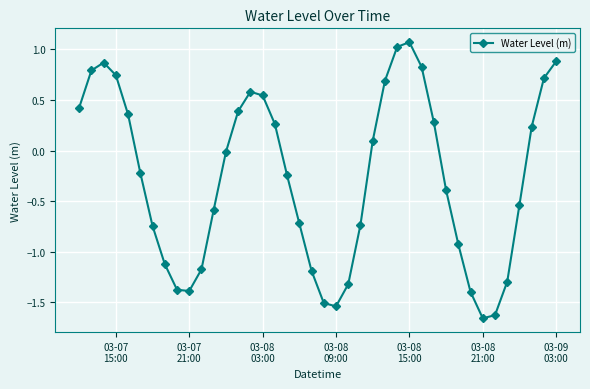

What is the average value?

-0.3